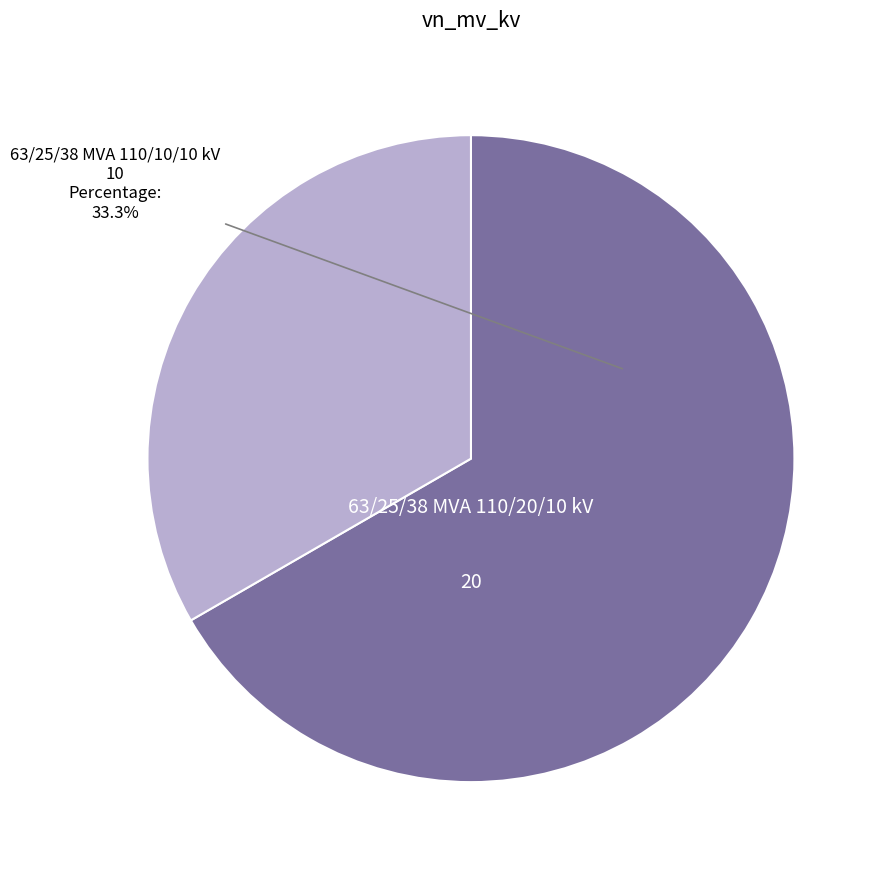

To the nearest percent, what portion does 63/25/38 MVA 110/10/10 kV represent?

33%